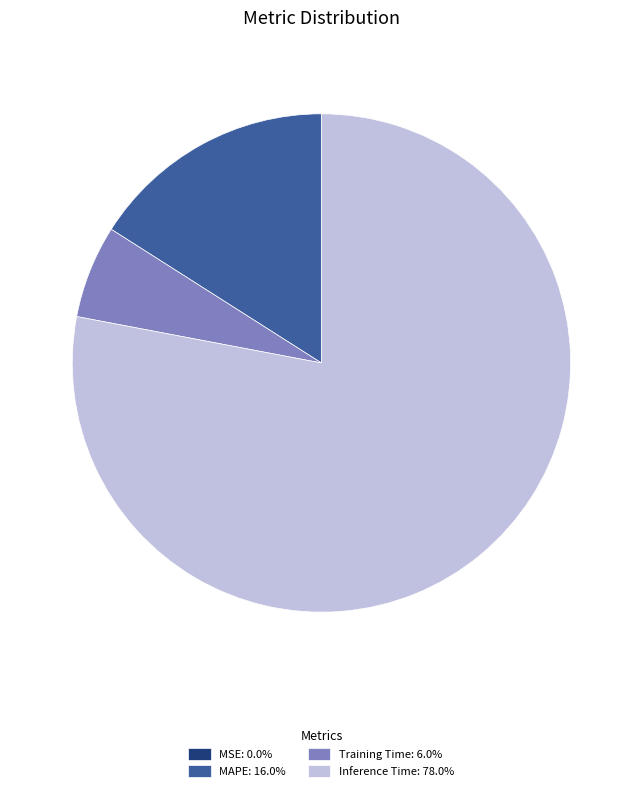

Is there any slice that represents more than half of the pie?

Yes